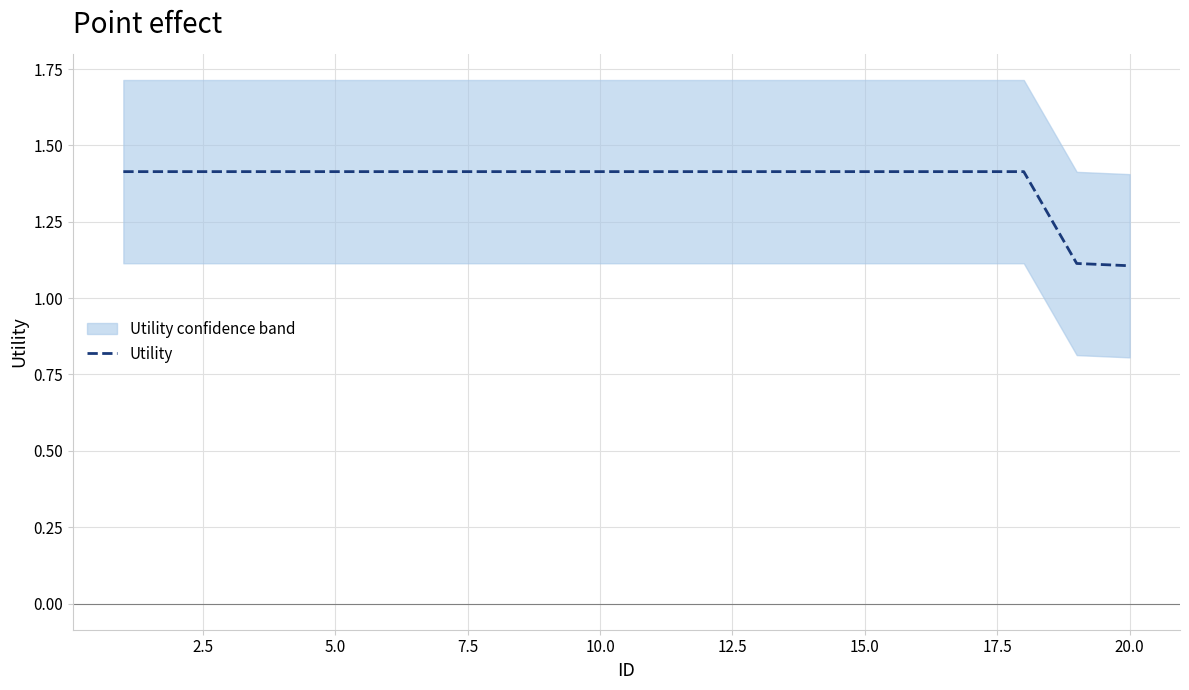

What is the maximum value for Utility?

1.4